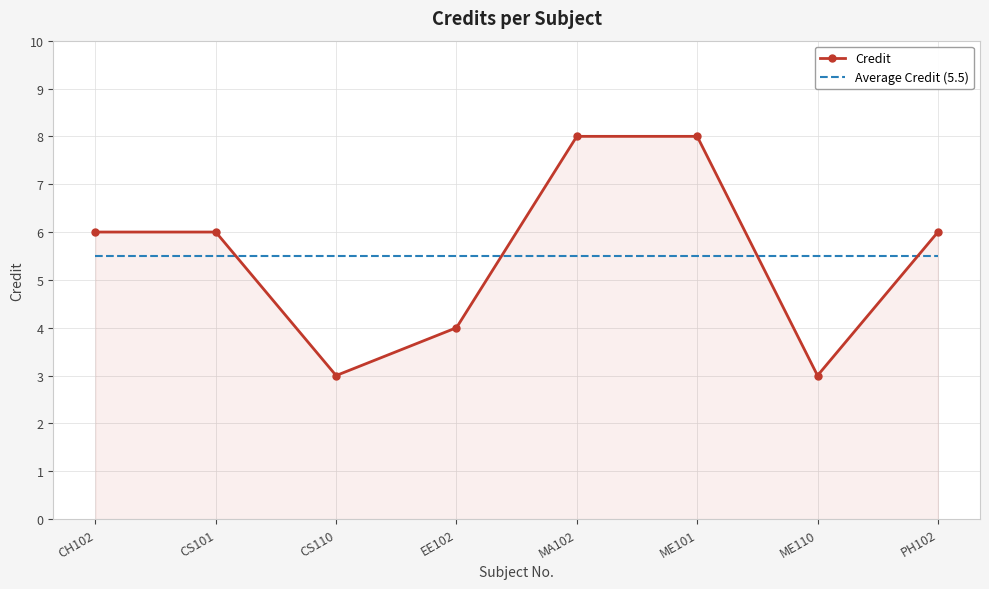

What is the total value across all series at MA102?

13.5